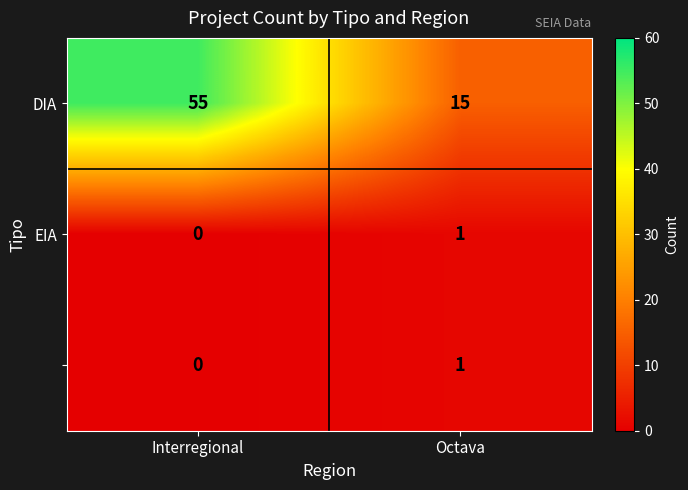

What is the difference between the highest and lowest values at Interregional?

55